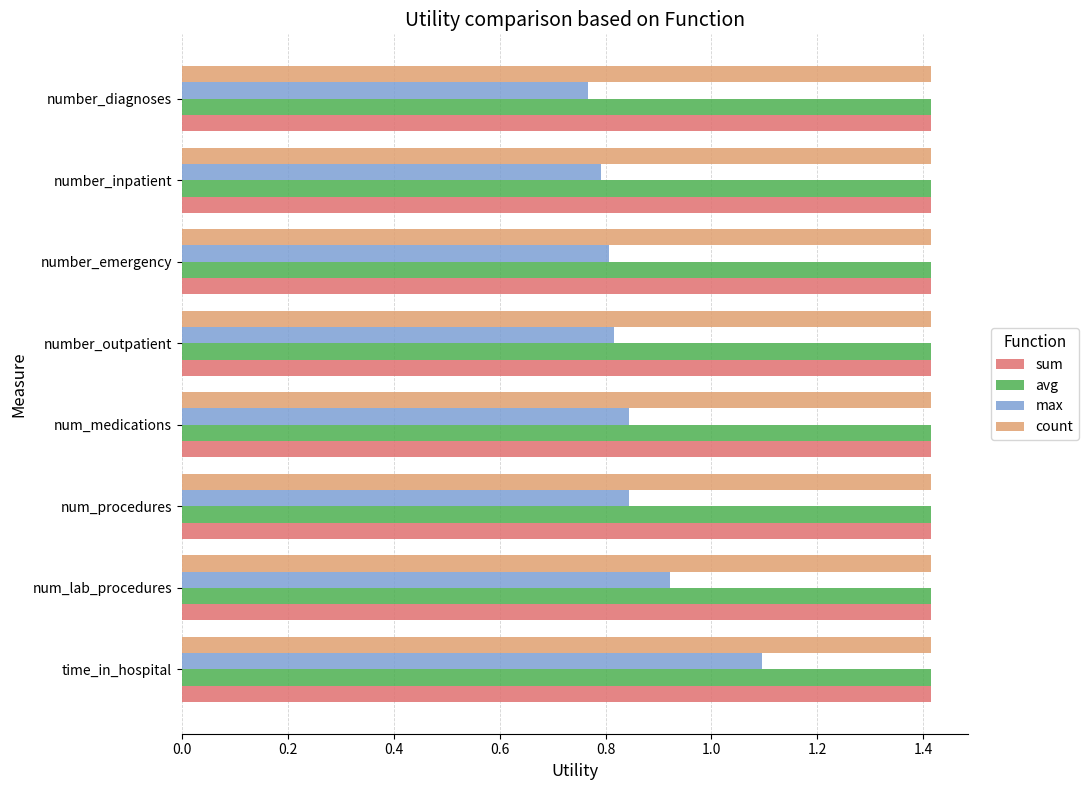

Which series has the widest spread of values?

max